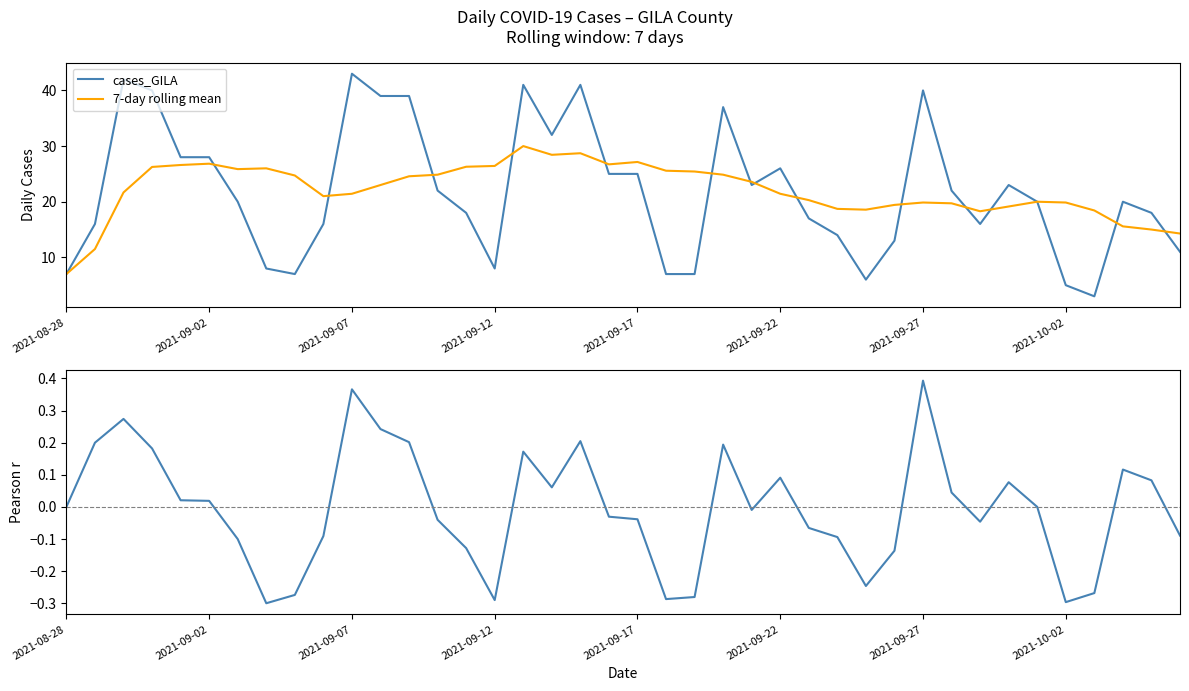

How many interior local valleys does the cases_GILA series have?

7